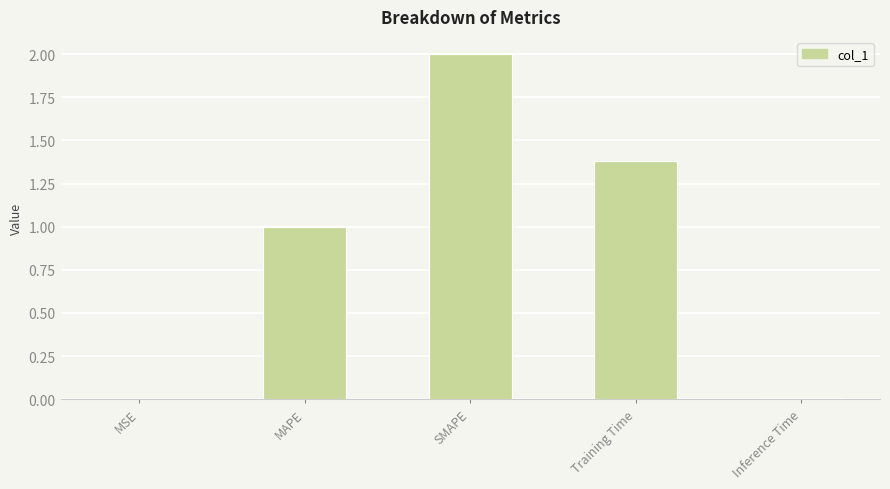

What value does the data have at Training Time?

1.4